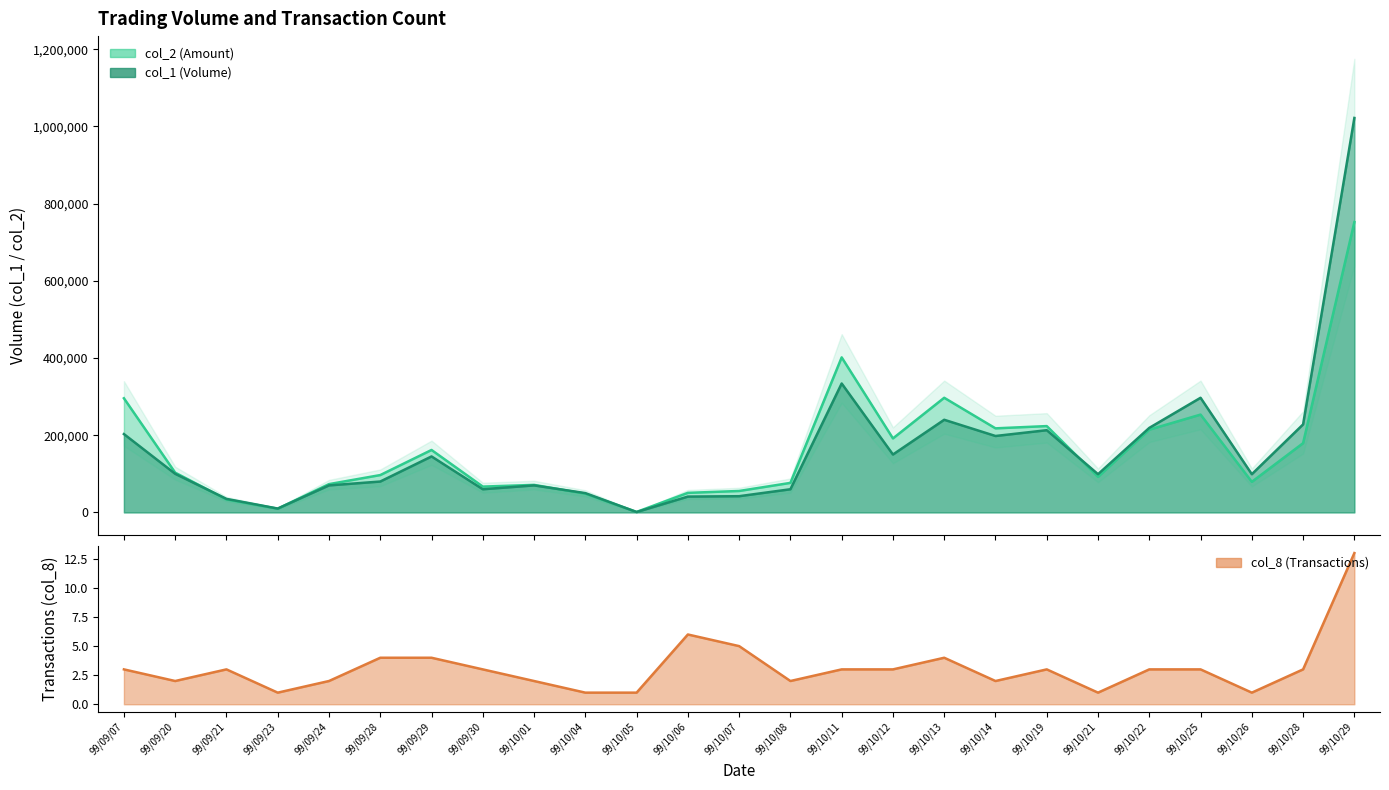

How many lines are shown in the chart?

3